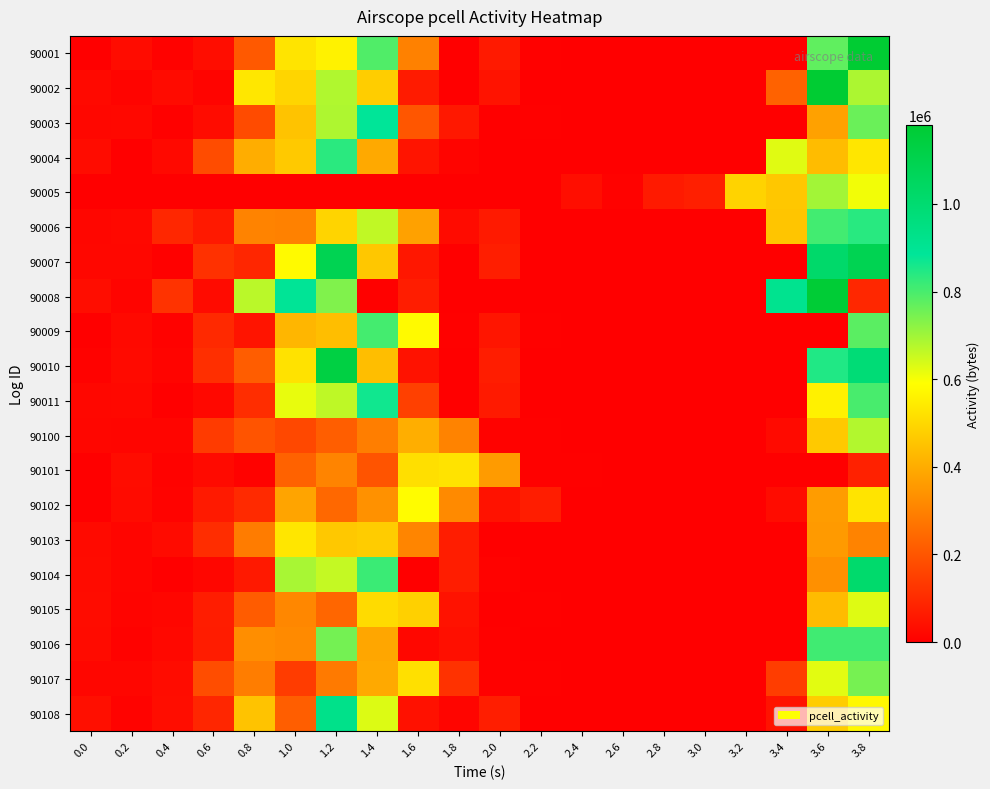

What is the total value across all series at 3.6?

11735360